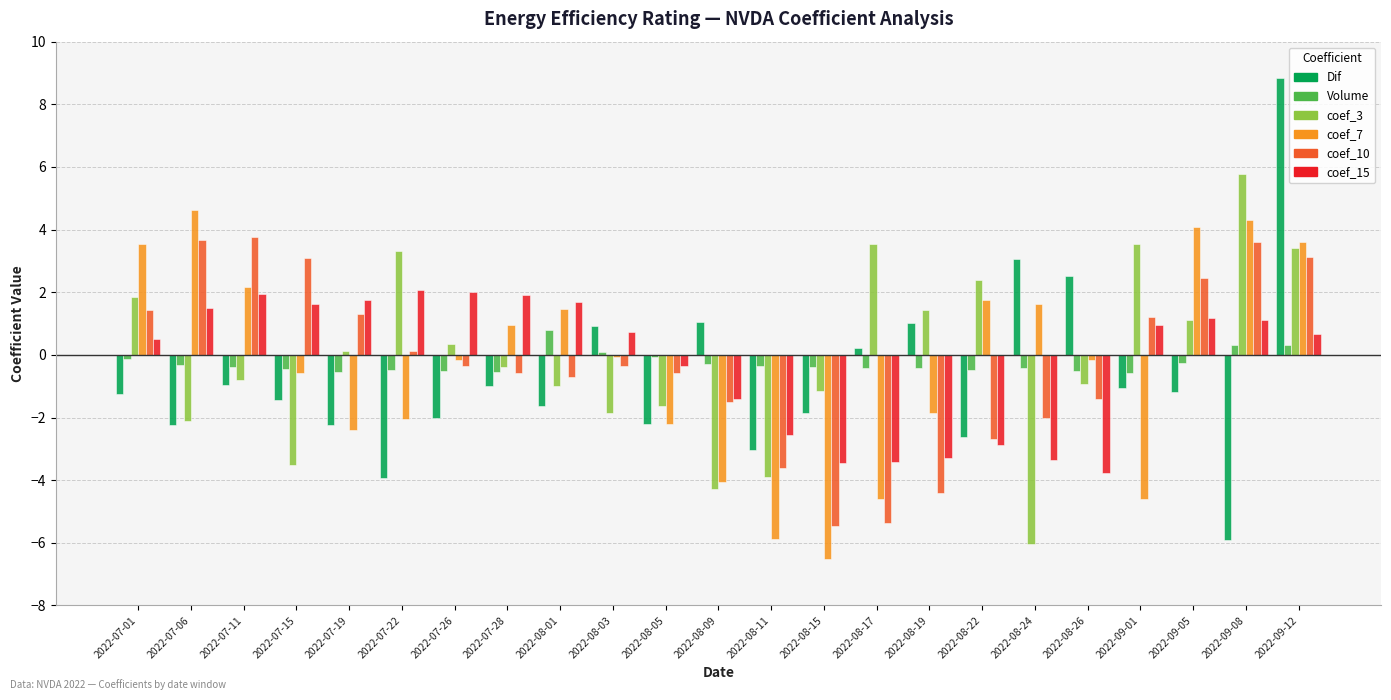

What is the difference between the maximum and minimum values in the coef_15 series?

5.8